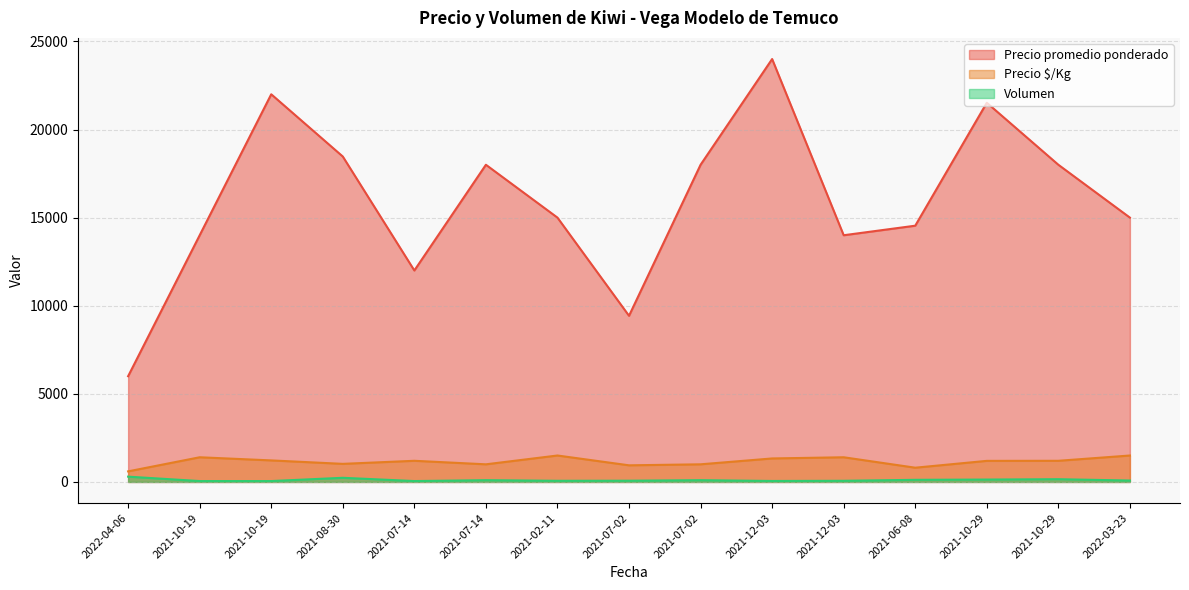

What is the average value of the Volumen series?

109